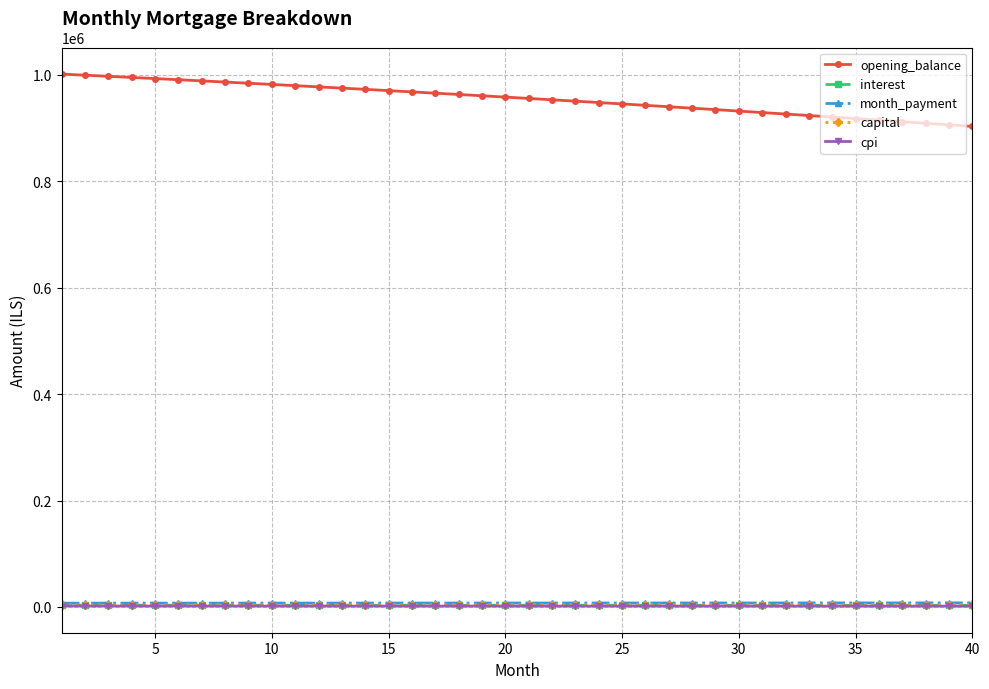

What is the maximum value for opening_balance?

1001666.7